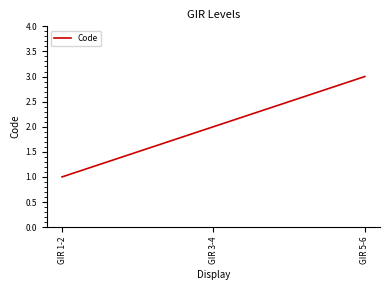

What is the sum of all values?

6